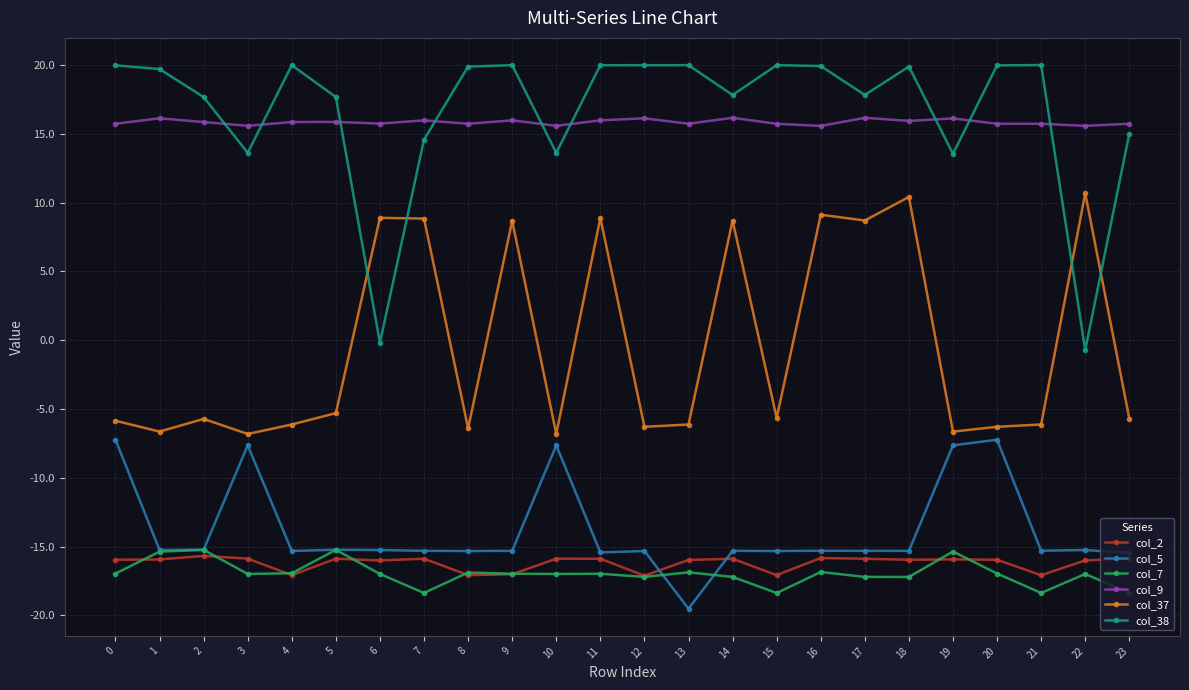

What is the value of the col_7 point at the 20th from the left?

-15.4